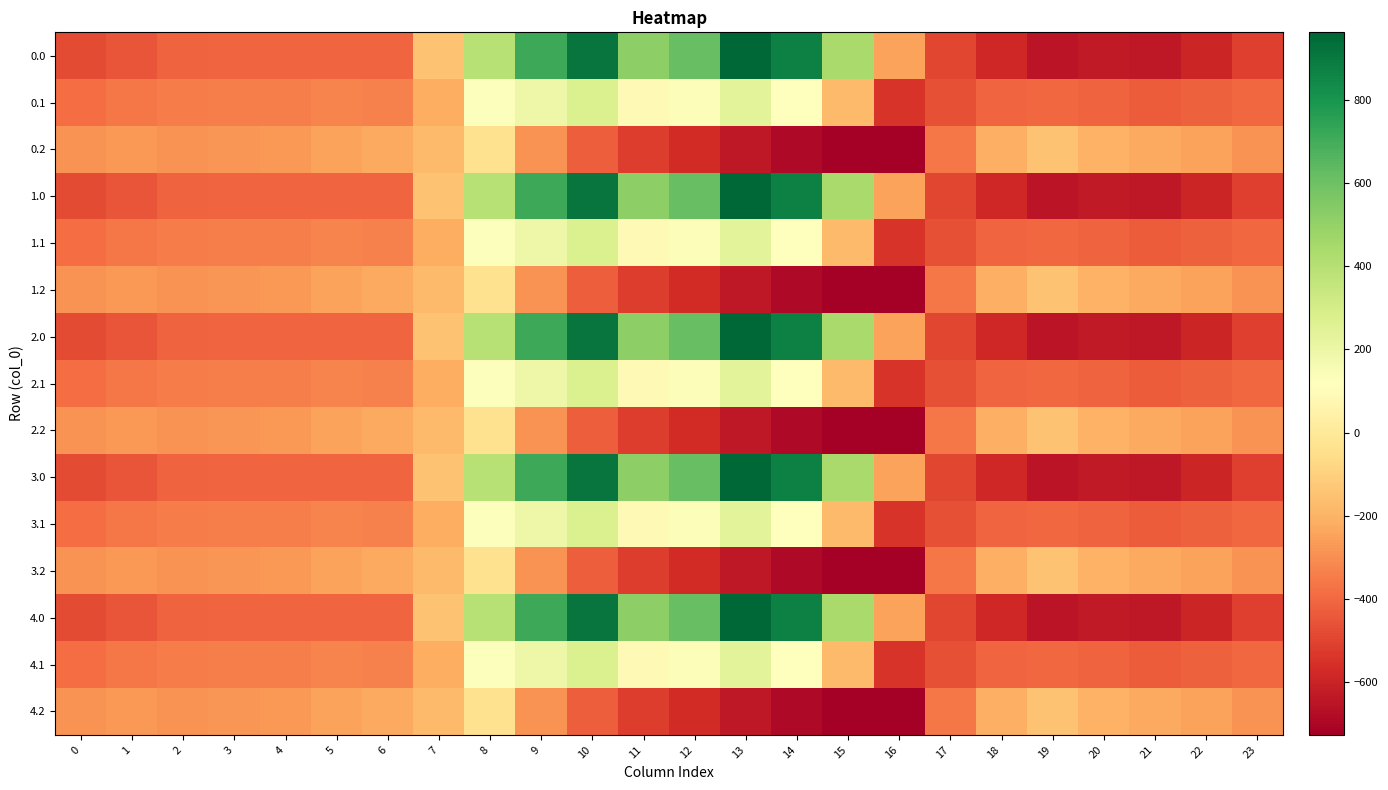

What is the total value across all series at 16?

-7623.8